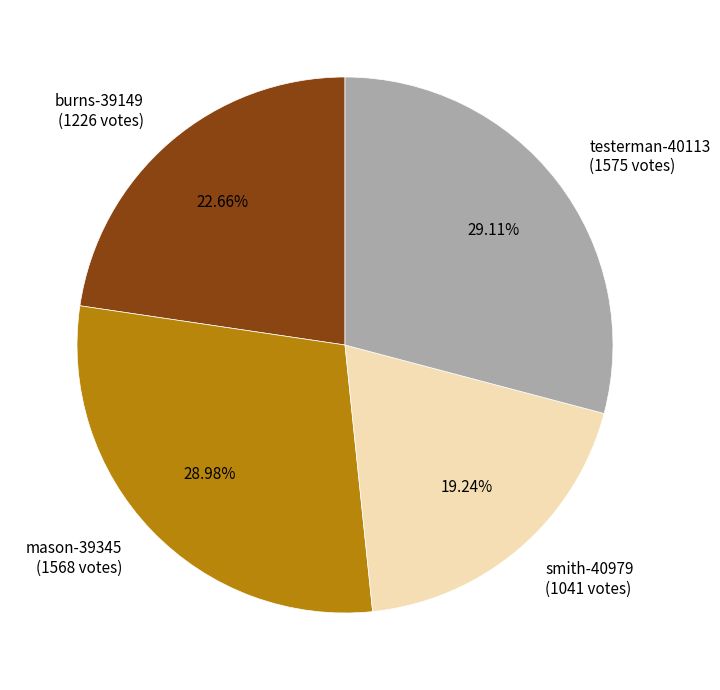

Does burns-39149 represent more than half of the total?

No